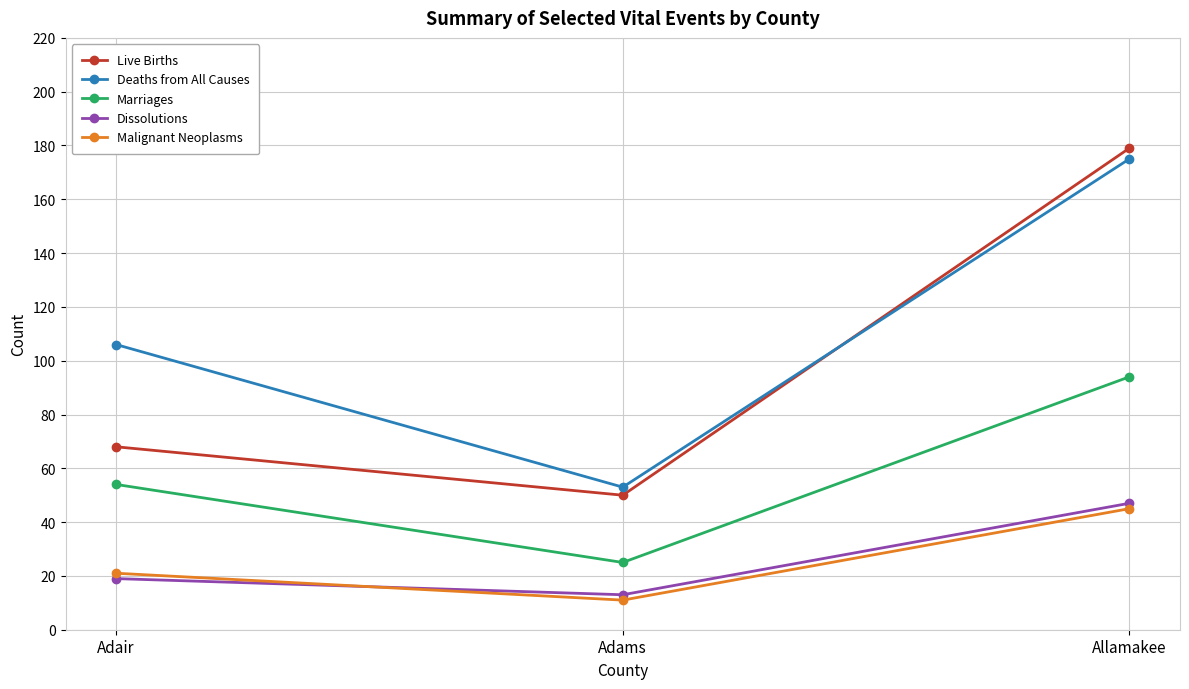

Which label corresponds to the largest value in the chart?

Allamakee